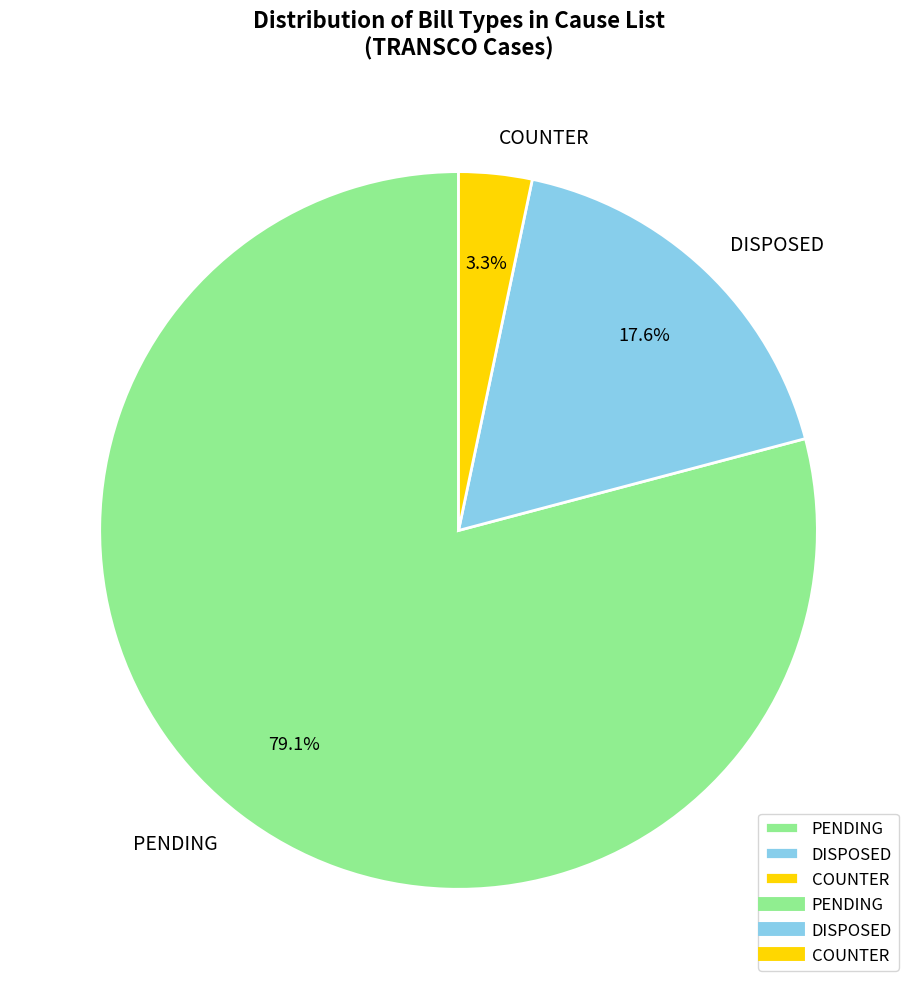

To the nearest percent, what portion does DISPOSED represent?

18%